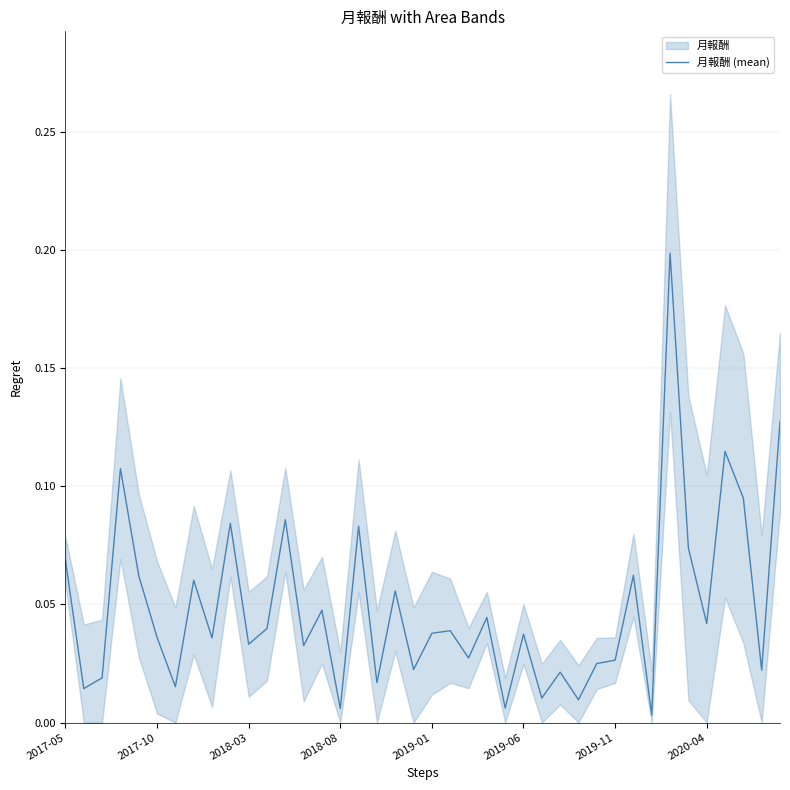

What is the maximum value shown in the chart?

0.2